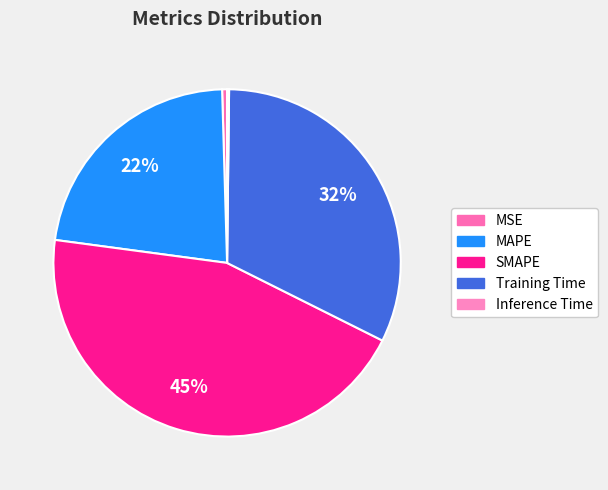

Which slice is the largest?

SMAPE